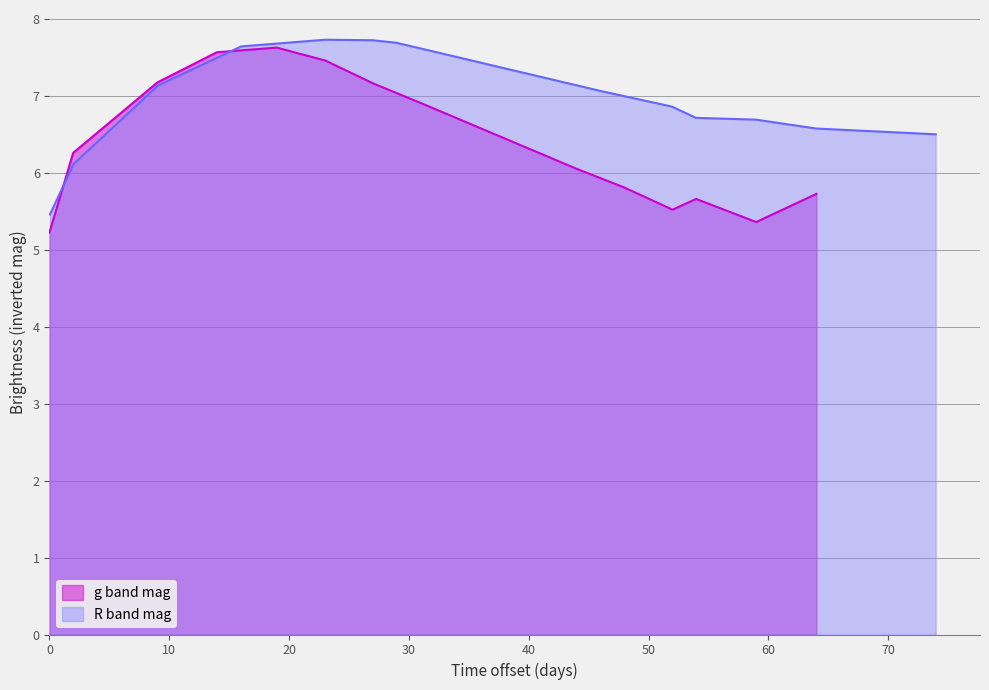

After their last crossing, which series has the higher values: g band mag or R band mag?

R band mag